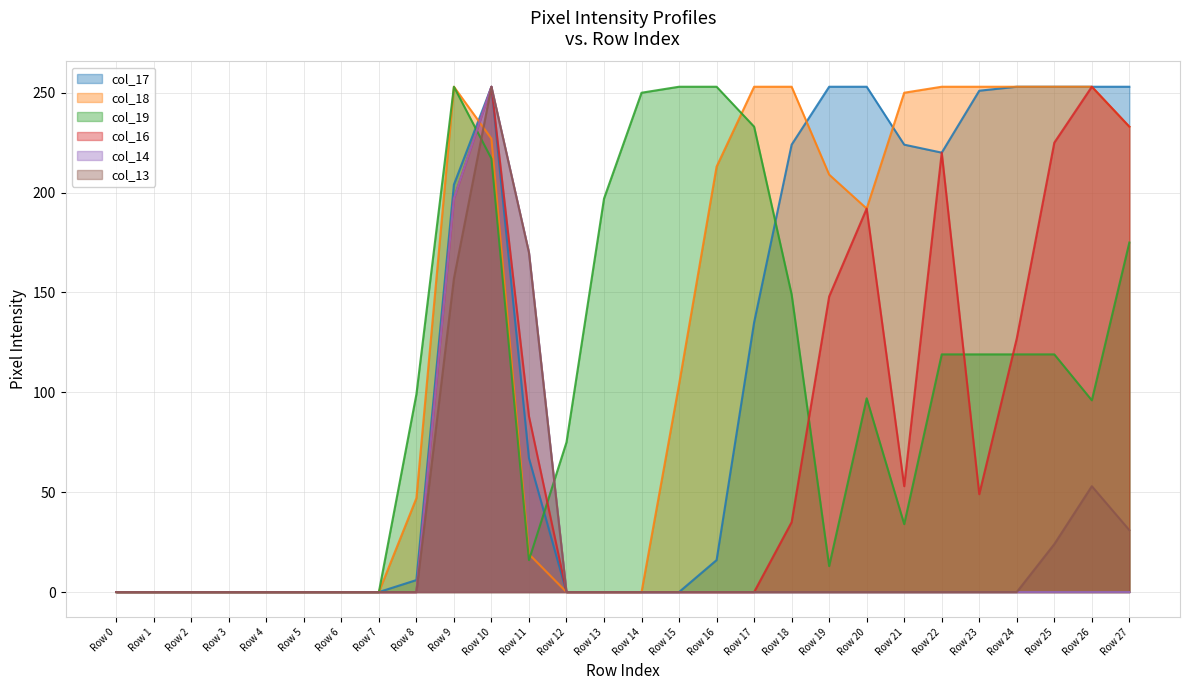

How many lines are shown in the chart?

6